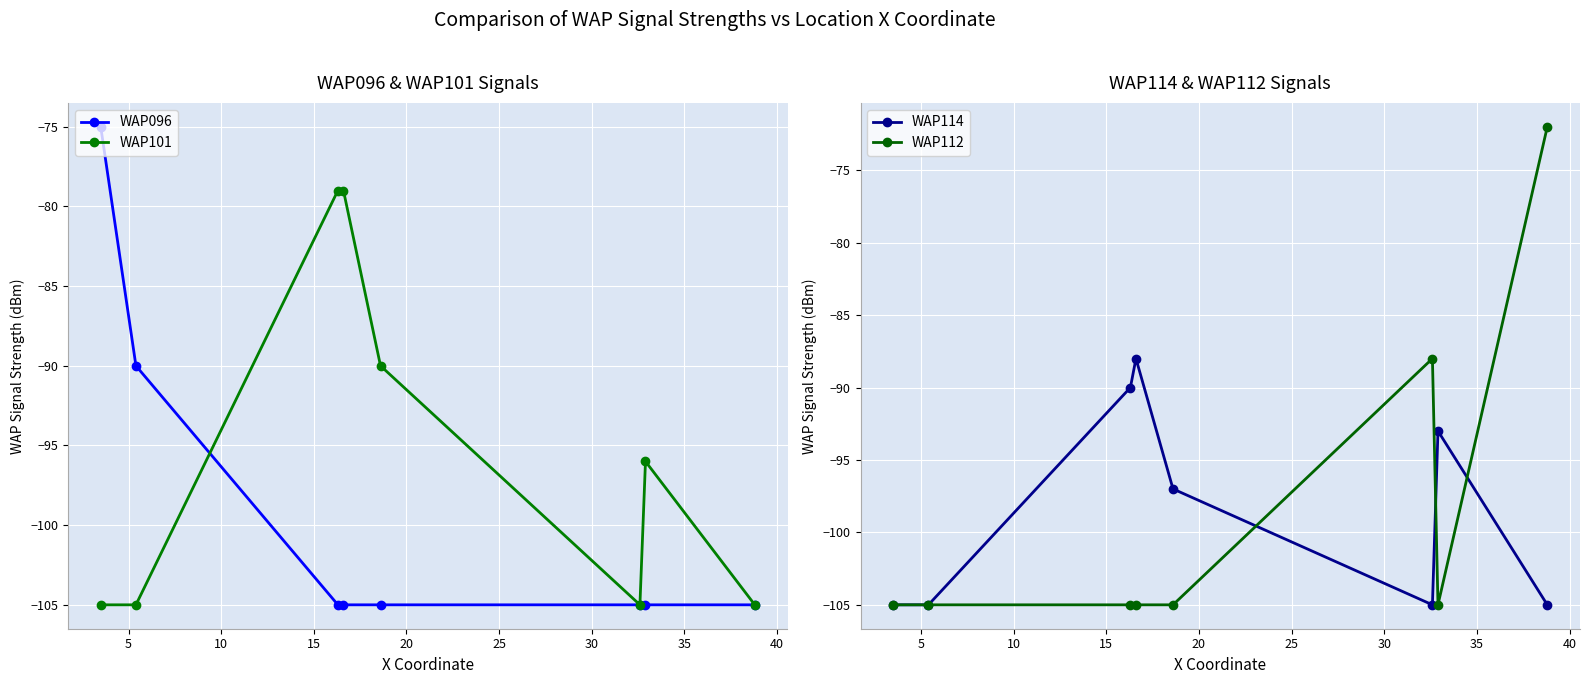

Count the WAP114 values in the range -105 to -90.

7